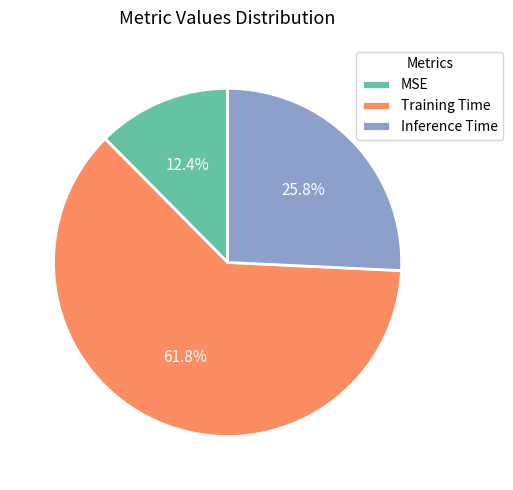

Which slice represents more than half of the pie?

Training Time